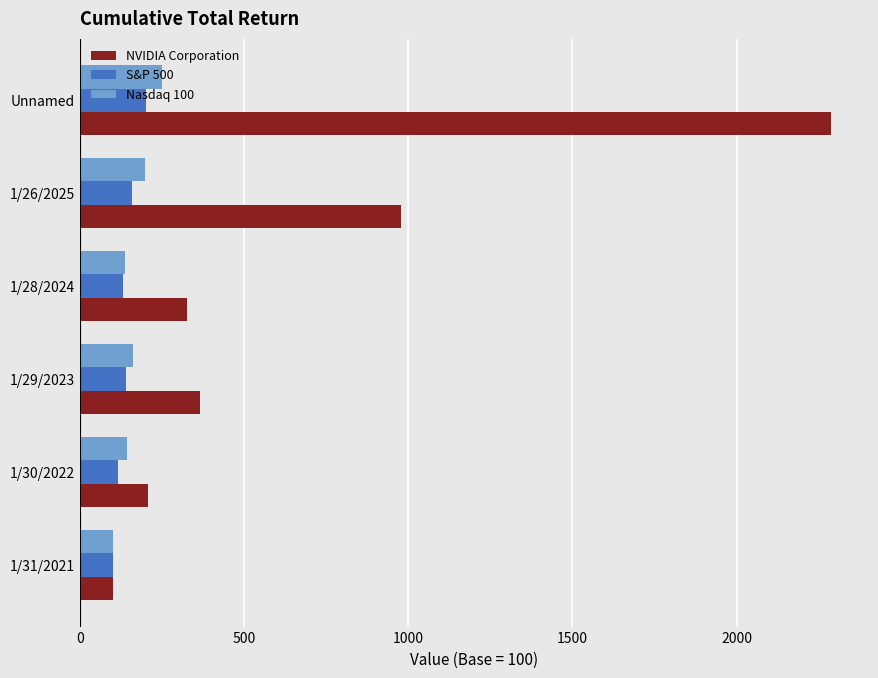

What is the sum of all NVIDIA Corporation values?

4265.3